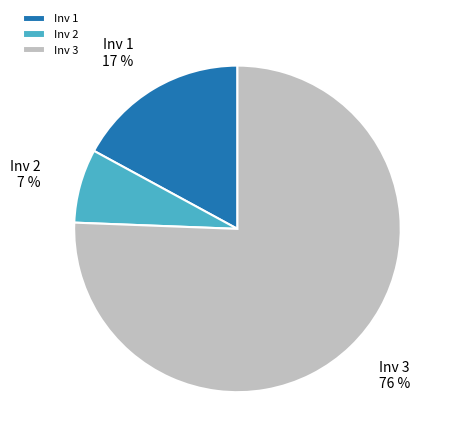

To the nearest percent, what is the difference between the Inv 1 and Inv 3 slice percentages?

59%